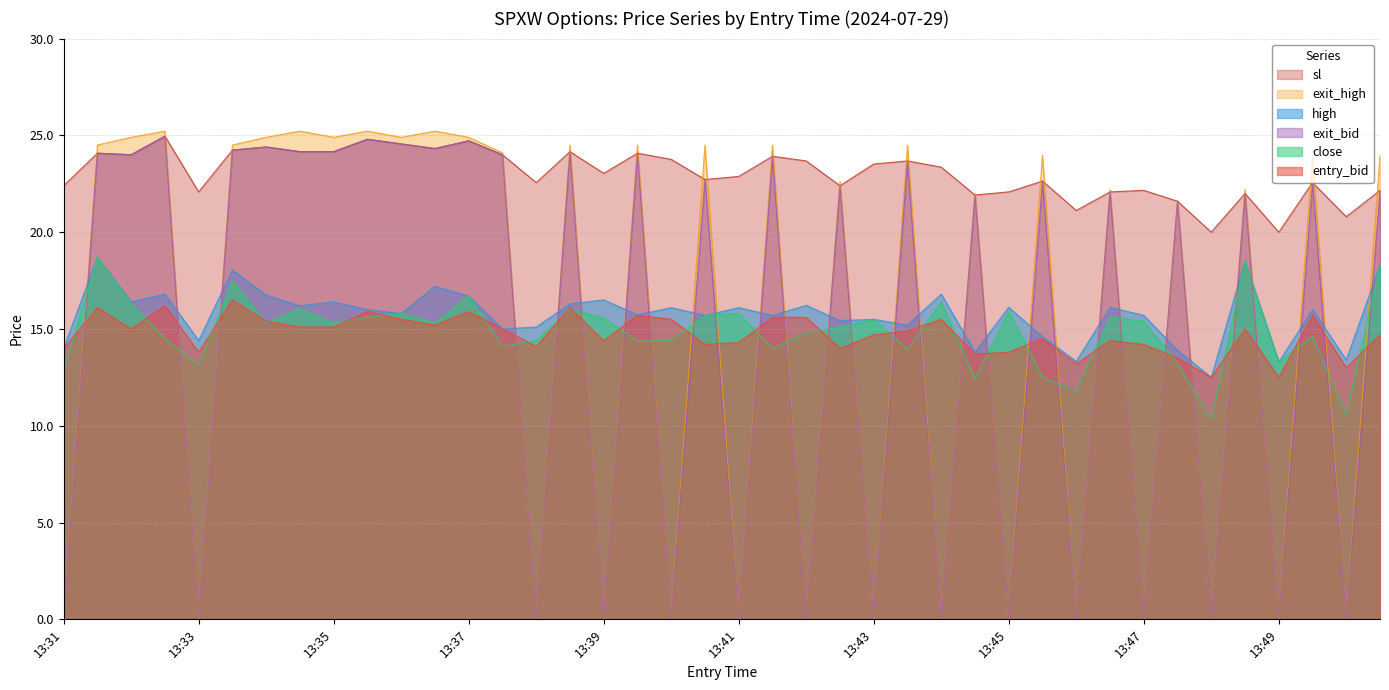

How many series are shown in this chart?

6